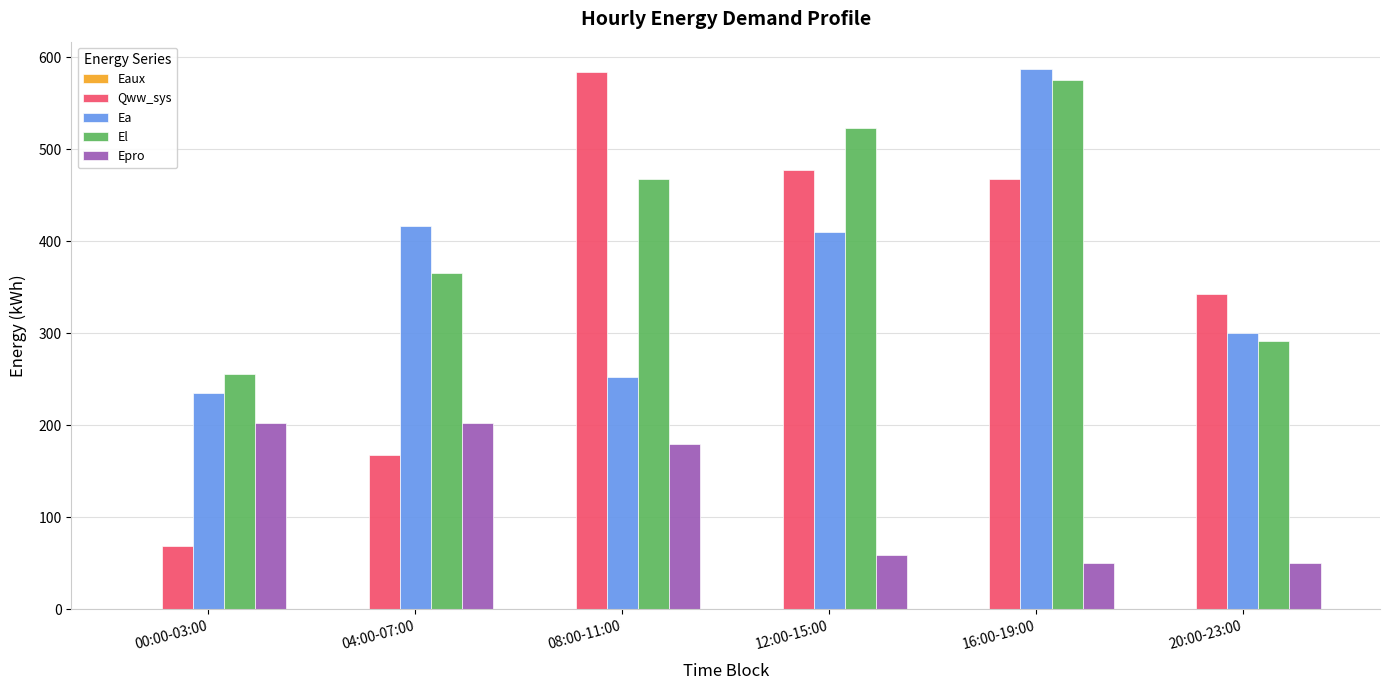

At which label does Ea reach its peak?

16:00-19:00